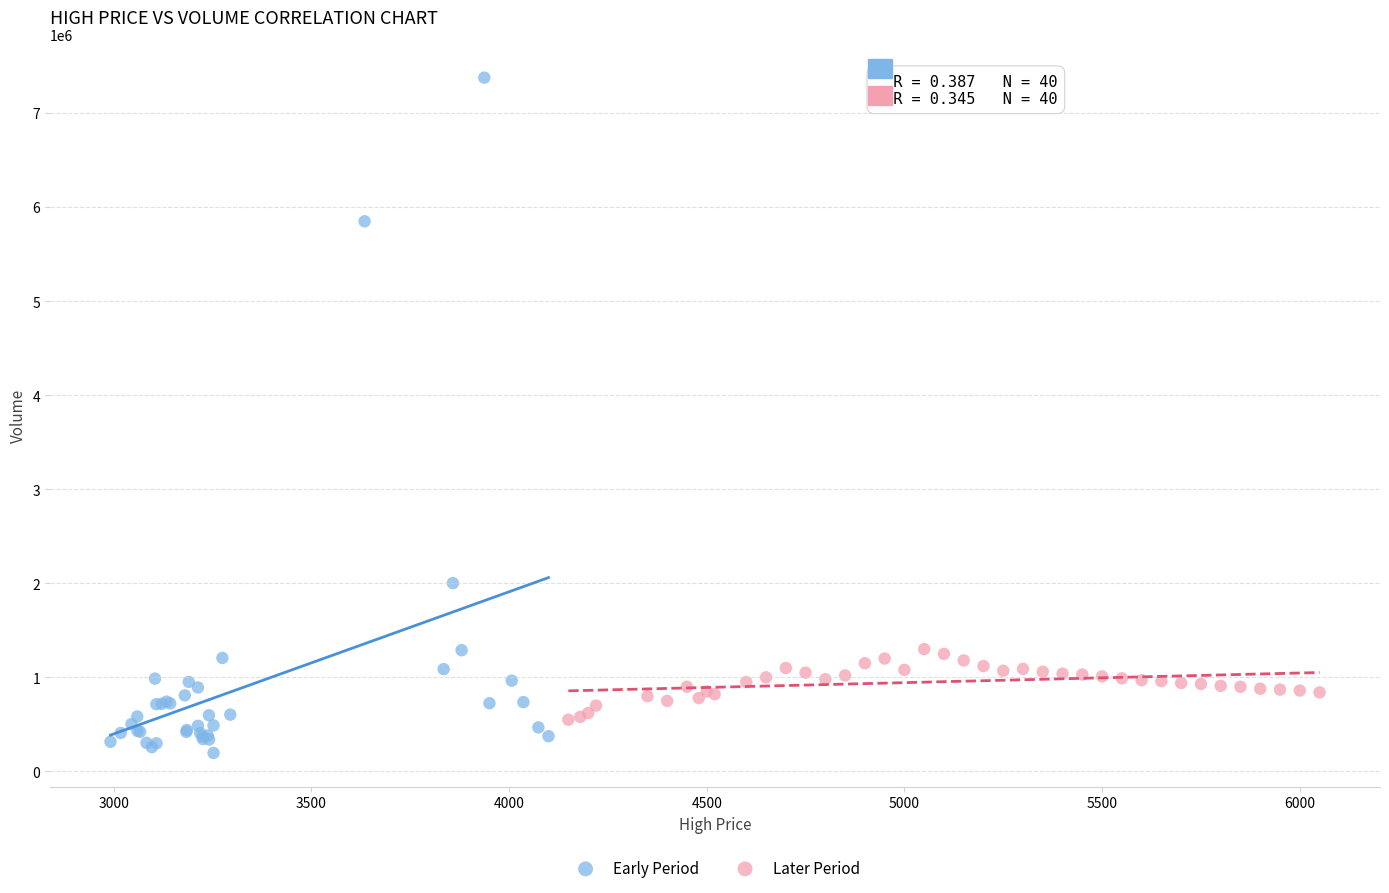

Which series contains the lowest Y value?

Early Period